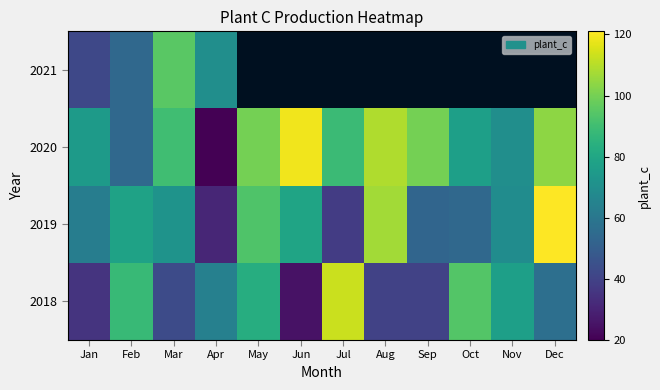

The 2018 series shows 113.0 at Jul. True or false?

True